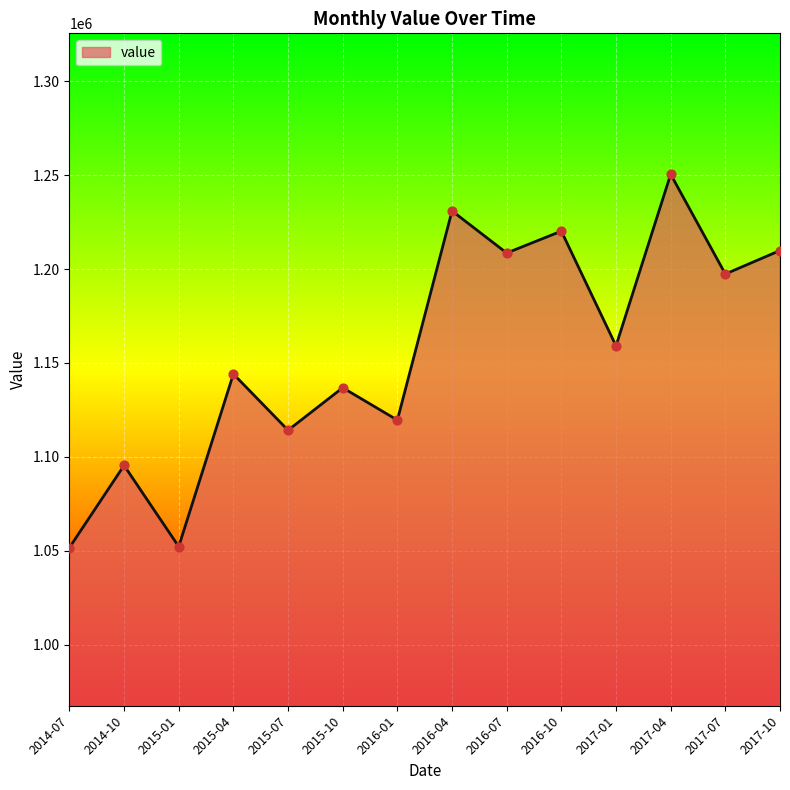

What is the ratio of the value at 2017-10 to the value at 2016-07?

1.0